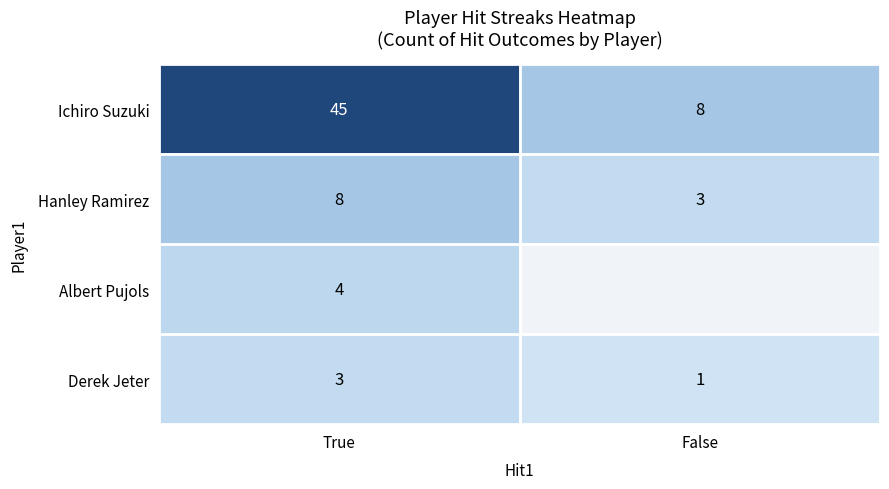

What is the sum of all Derek Jeter values?

4